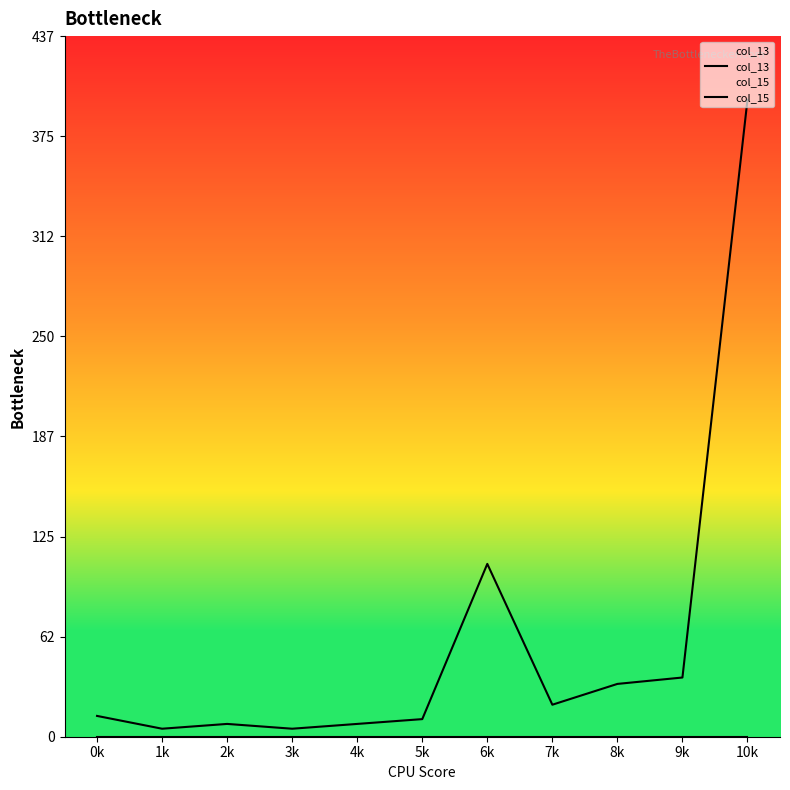

True or false: col_15 has a value of 9 at 8k.

False